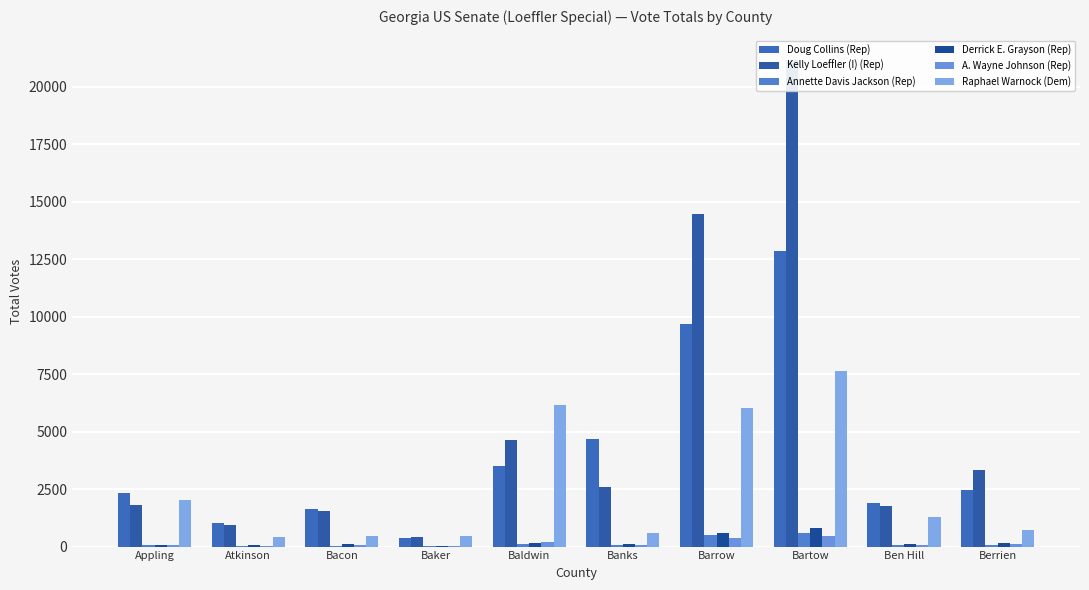

List the series in order of their peak value, lowest first.

A. Wayne Johnson (Rep), Annette Davis Jackson (Rep), Derrick E. Grayson (Rep), Raphael Warnock (Dem), Doug Collins (Rep), Kelly Loeffler (I) (Rep)